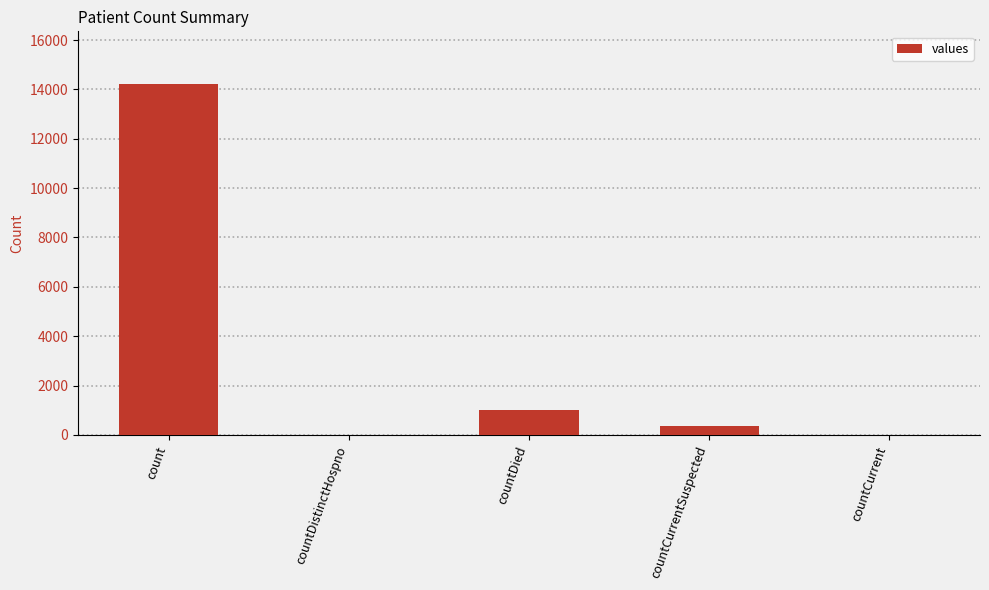

At which label is the value closest to 7111?

countDied